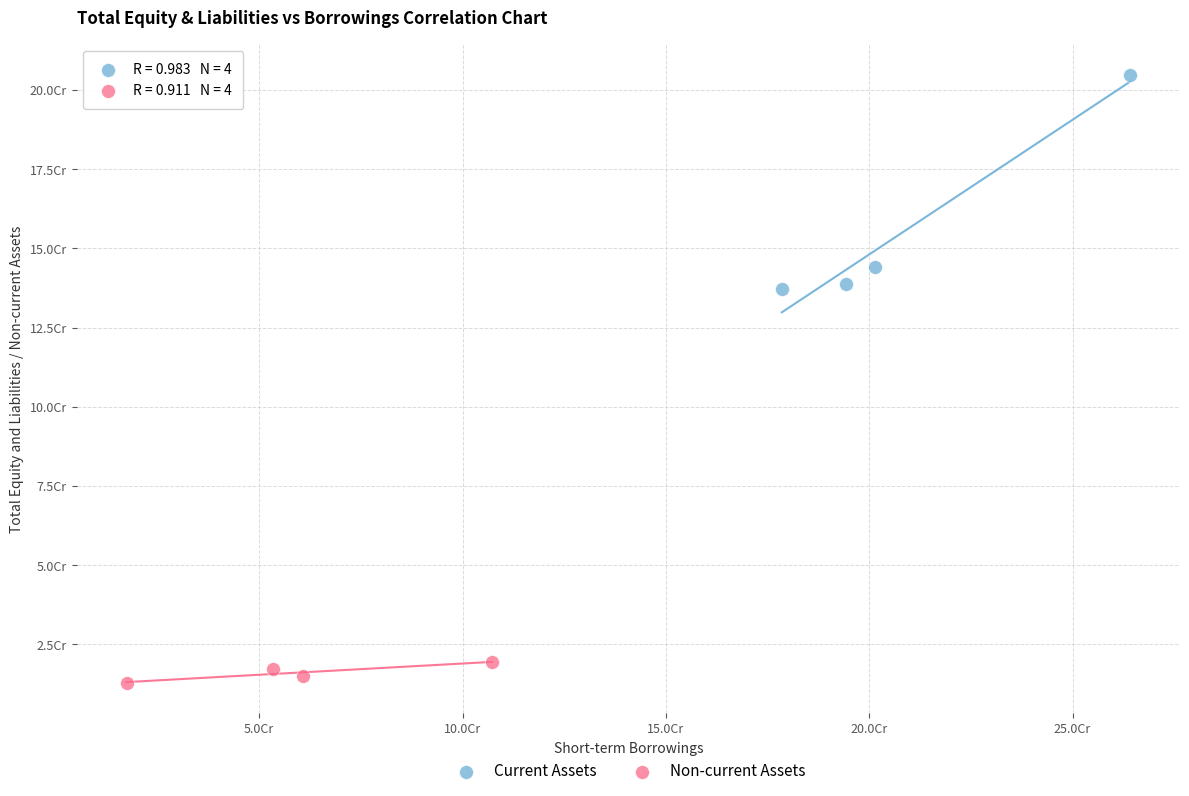

Which series reaches the maximum Y coordinate?

Current Assets